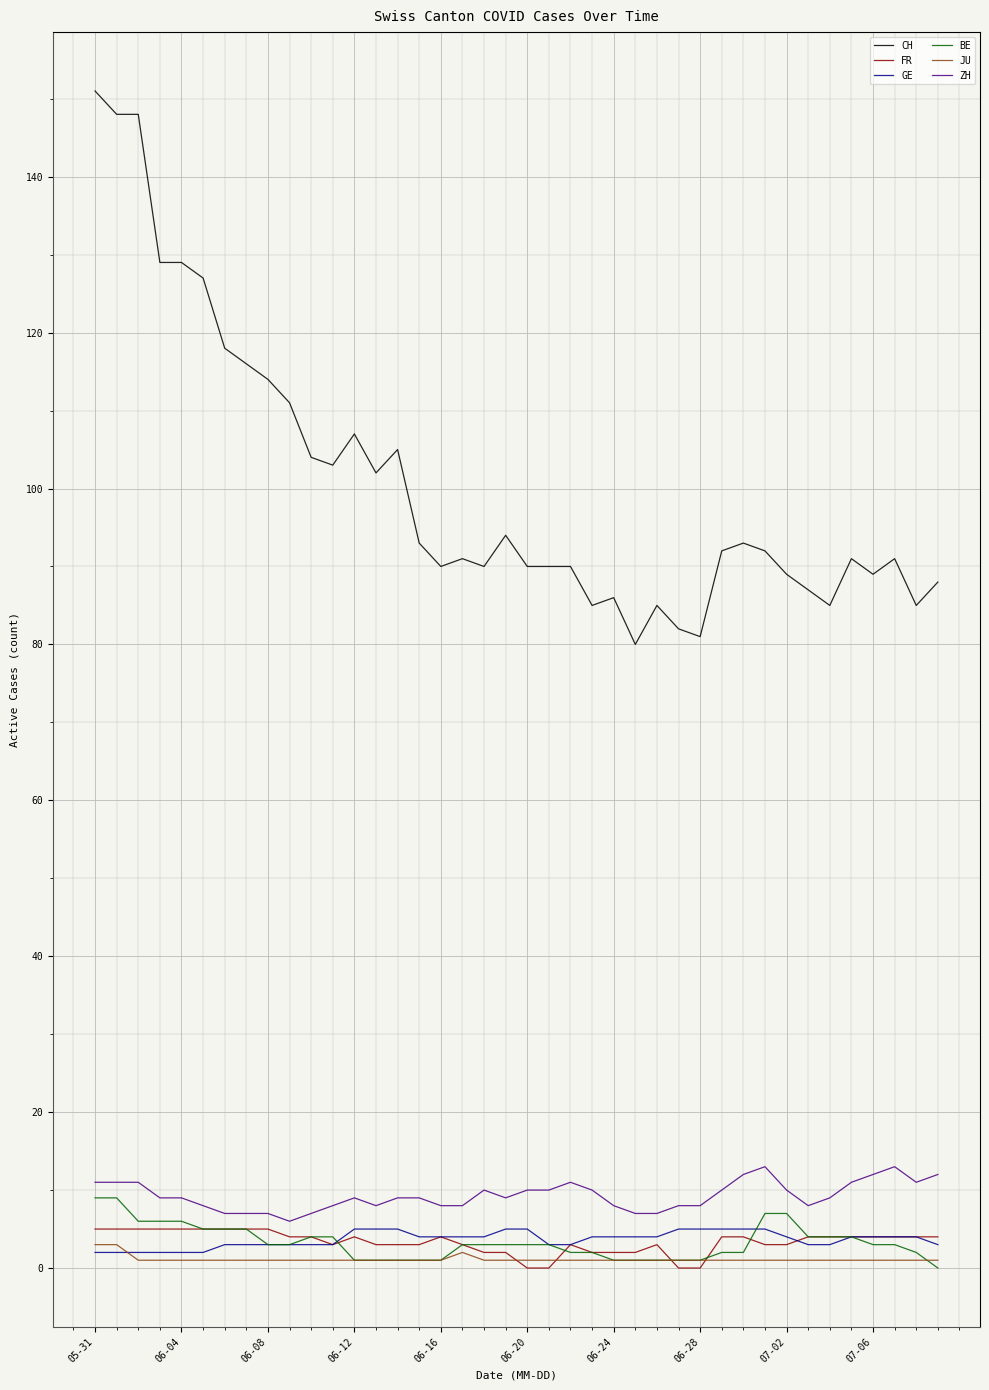

At how many categories does at least one series exceed 42?

40